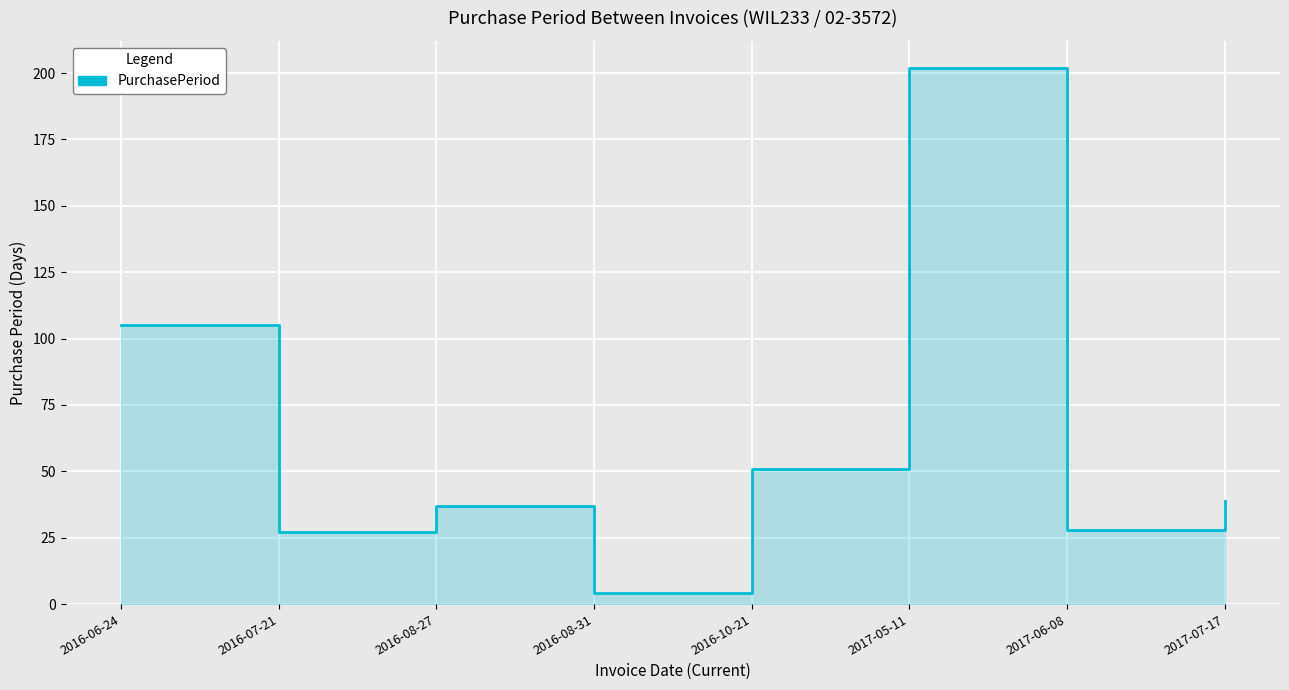

What is the smallest value displayed?

4